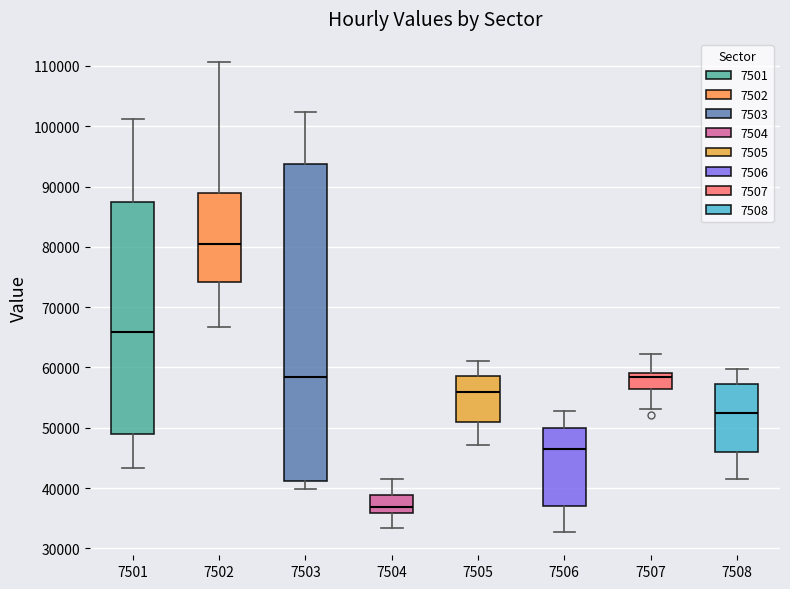

Which box has the lowest median line?

7504